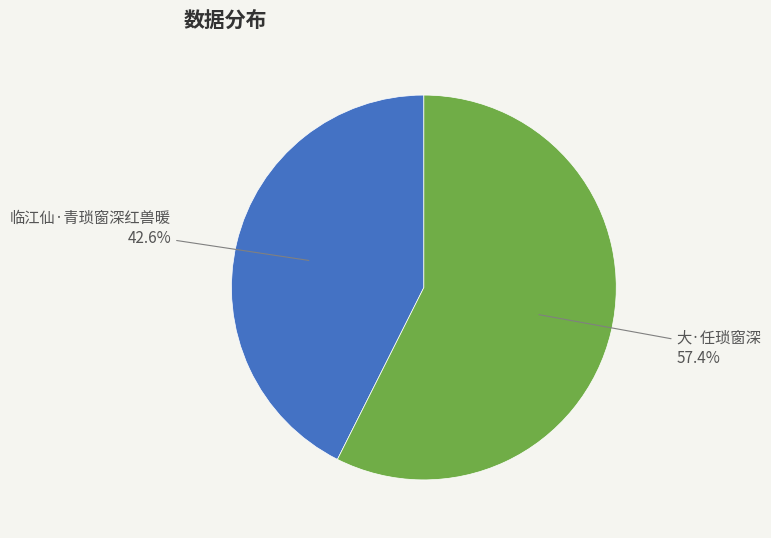

What is the ratio of the value at 临江仙·青琐窗深红兽暖 to the value at 大·任琐窗深?

0.7